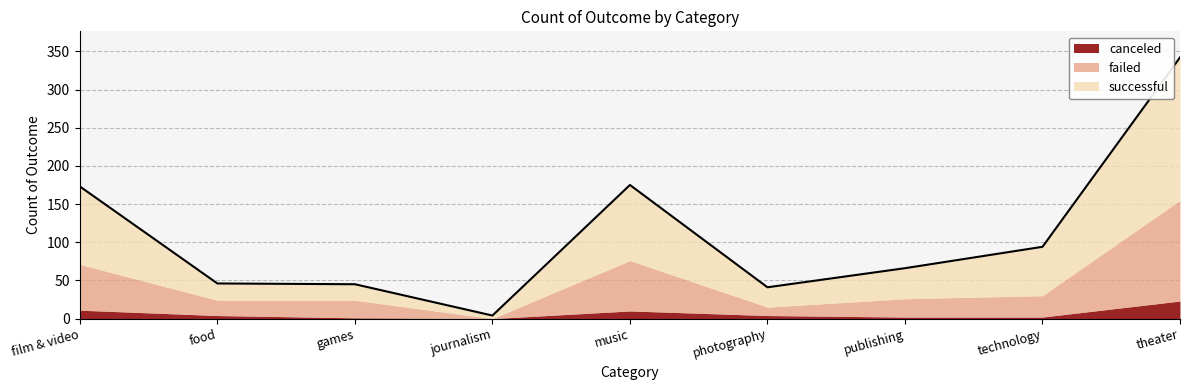

Where does the successful series first go above 40?

film & video